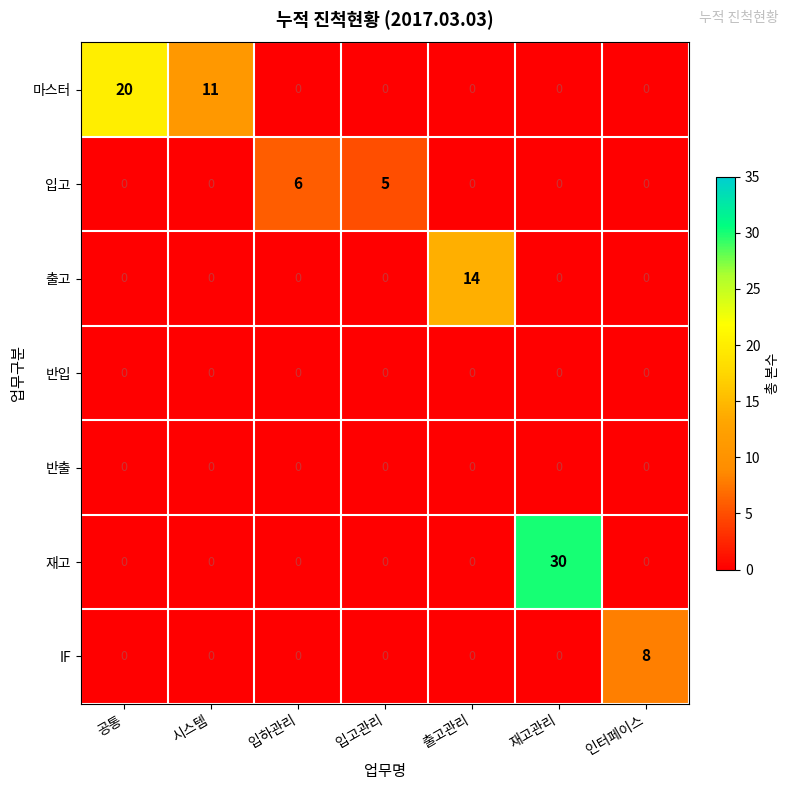

What is the difference between the highest and lowest values at 입고관리?

5